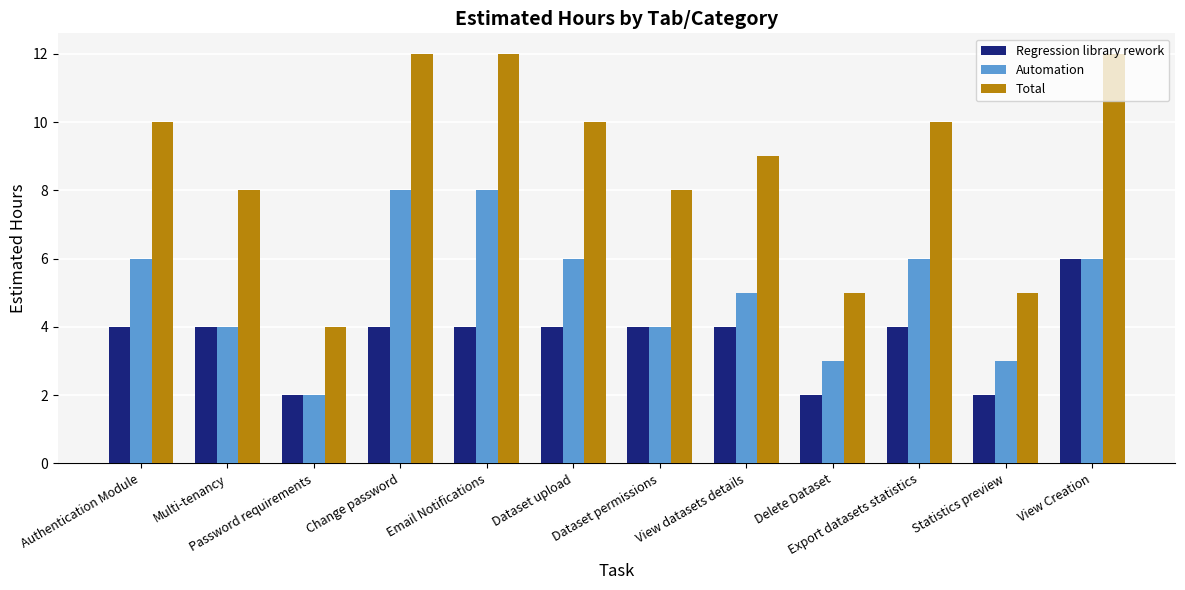

How many data points in Total are less than 10?

6